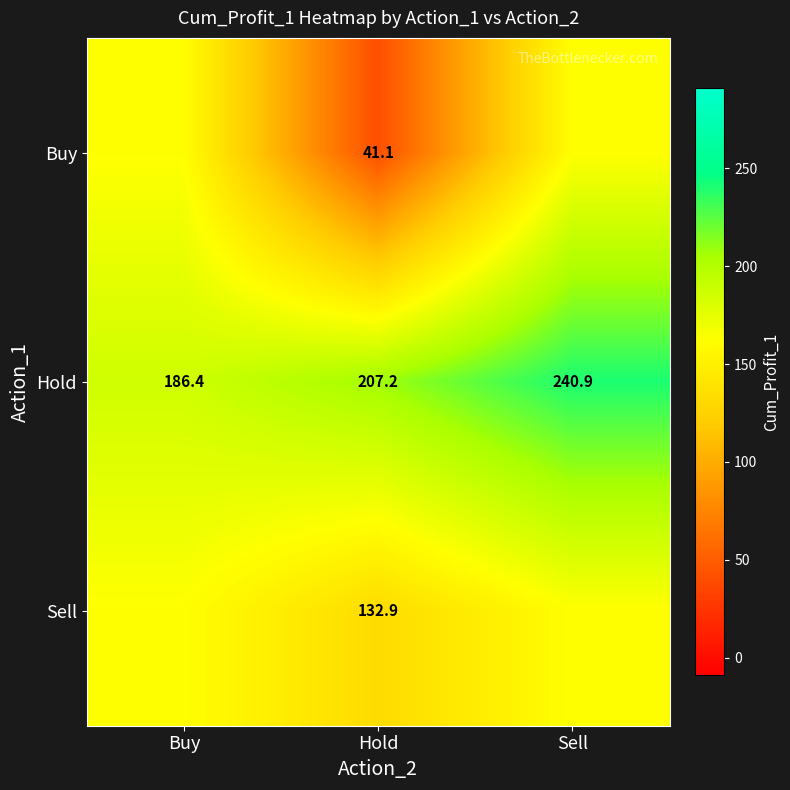

Is the value of Hold at Buy greater than the value of Sell at Hold?

Yes